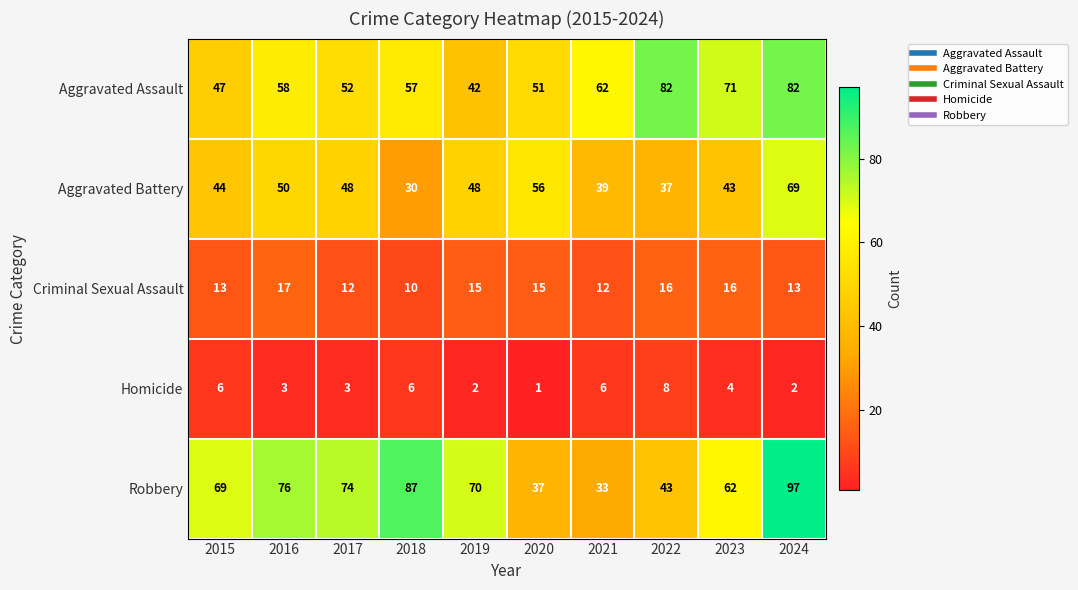

Is the value of Criminal Sexual Assault at 2024 greater than the value of Robbery at 2018?

No